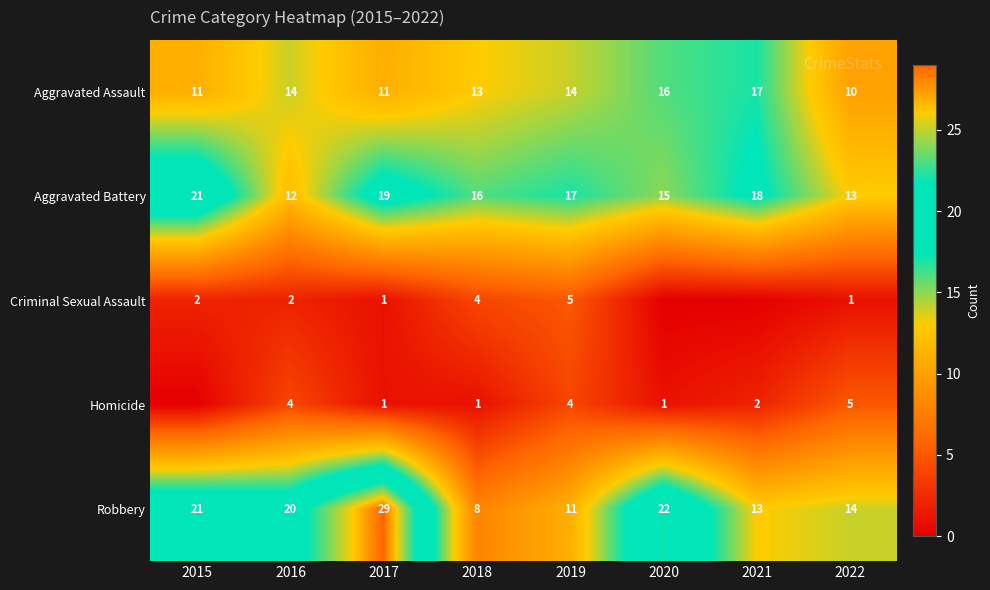

What is the difference between the maximum and minimum values in the Robbery series?

21